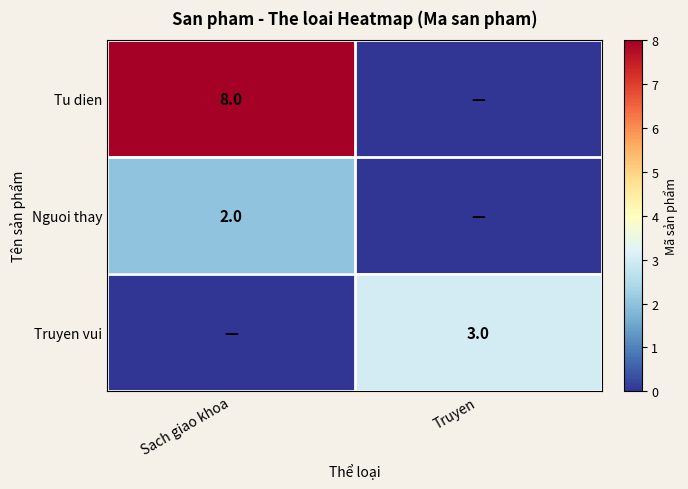

What is the difference between the highest and lowest values at Truyen?

3